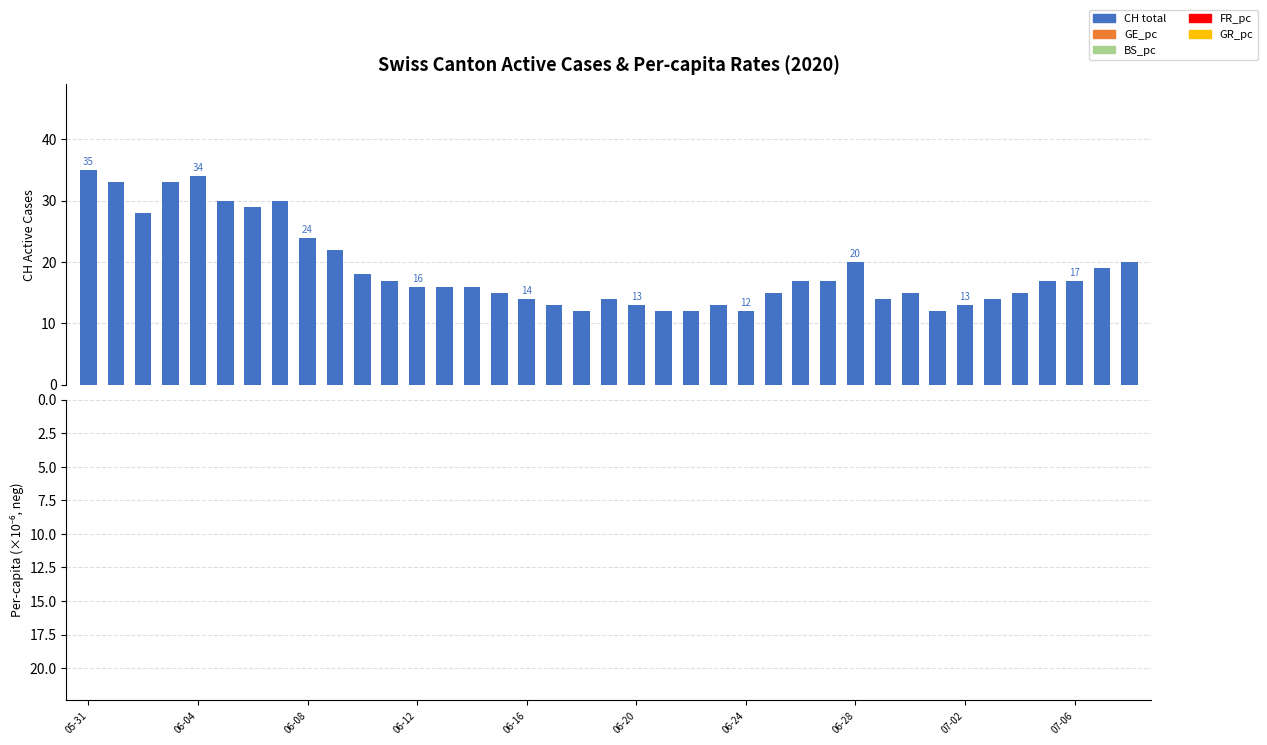

How many data points in BS_pc are less than -2?

10